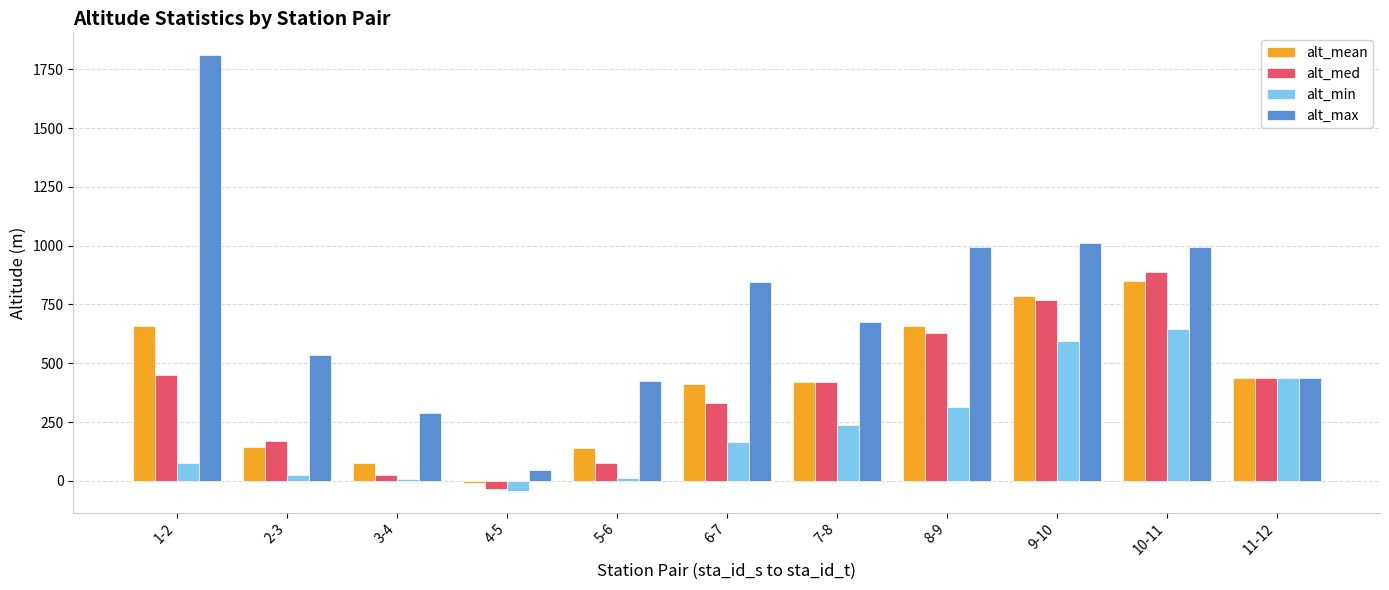

How many data points in alt_min are less than 165?

5